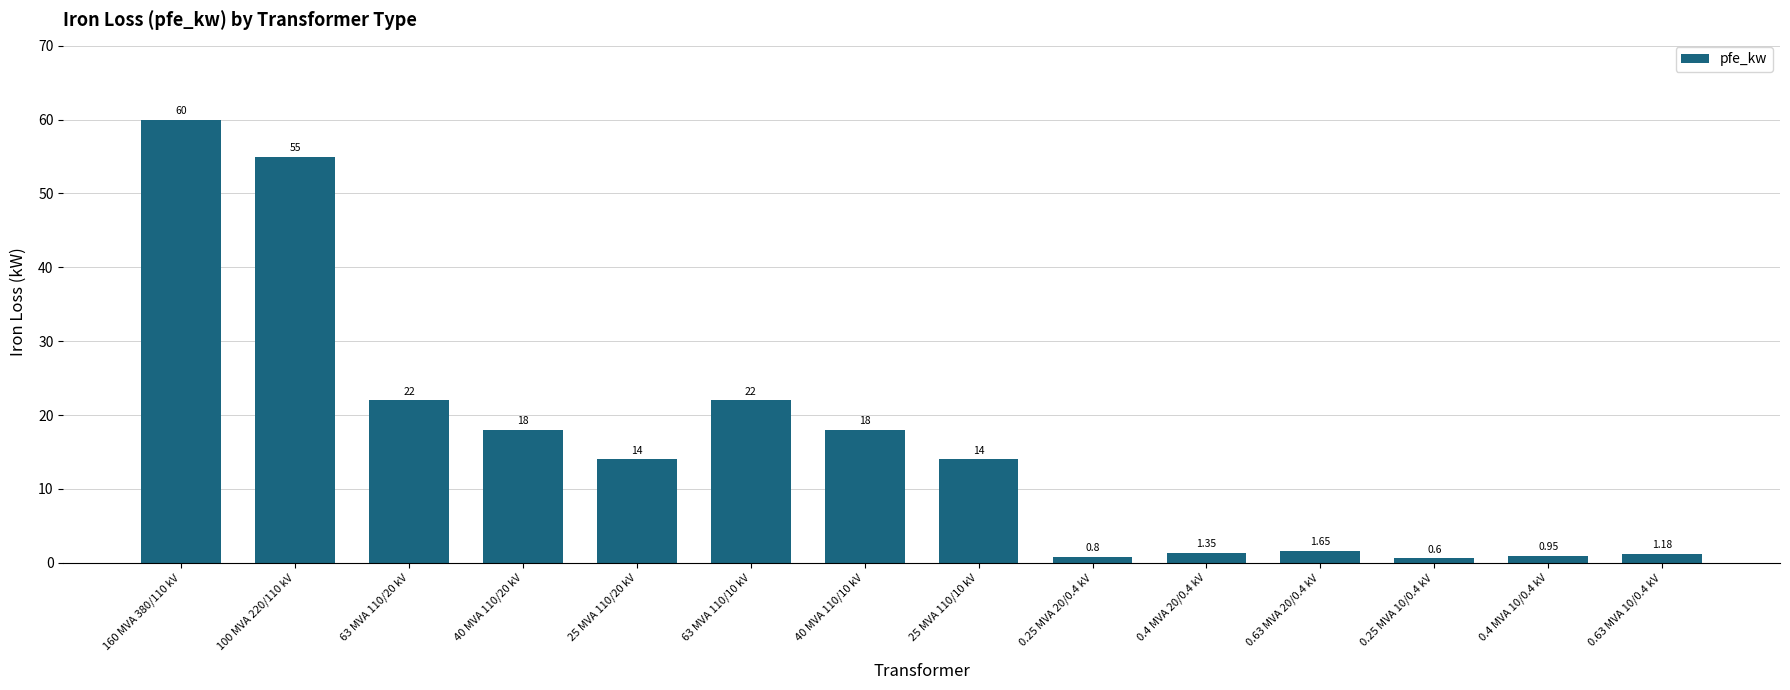

Between 0.4 MVA 20/0.4 kV and 160 MVA 380/110 kV, which is larger?

160 MVA 380/110 kV